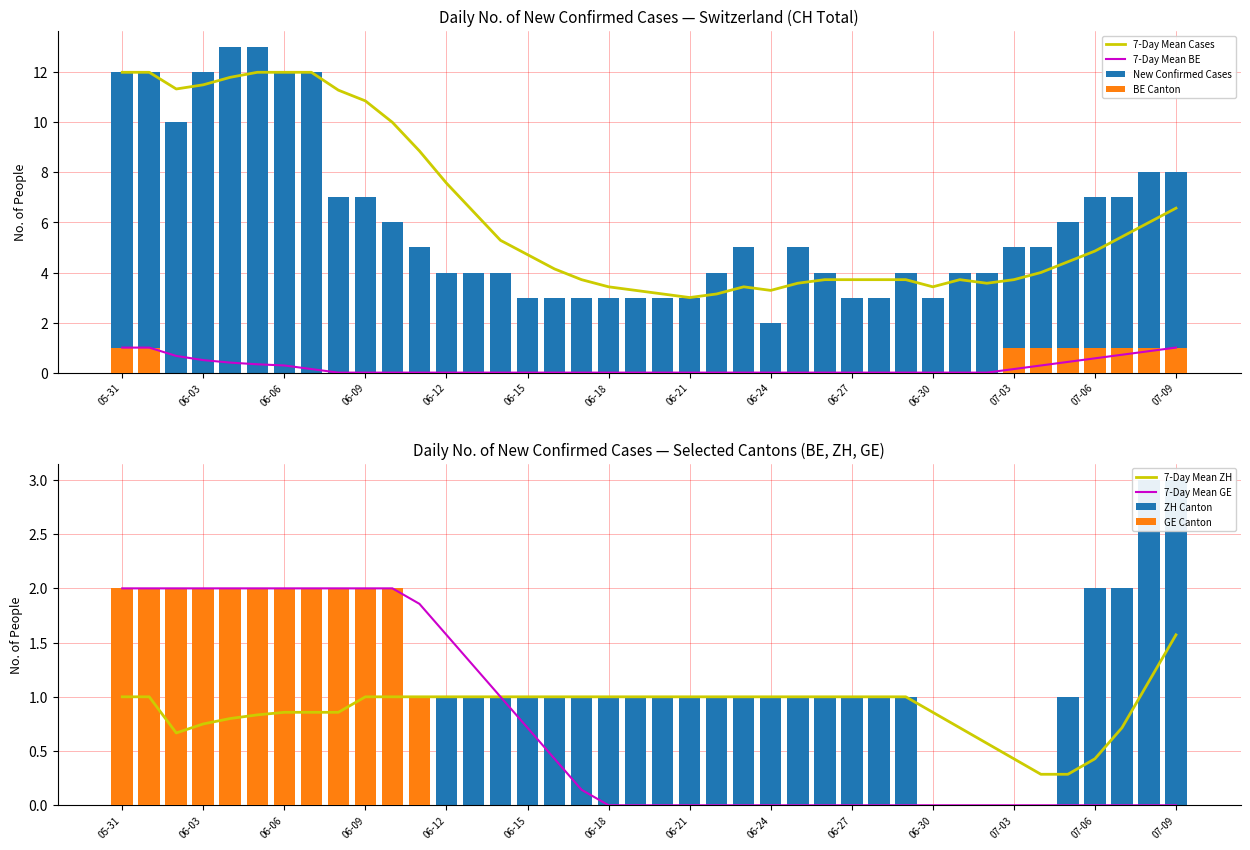

Is it true that GE equals 3 at 2020-06-07?

False